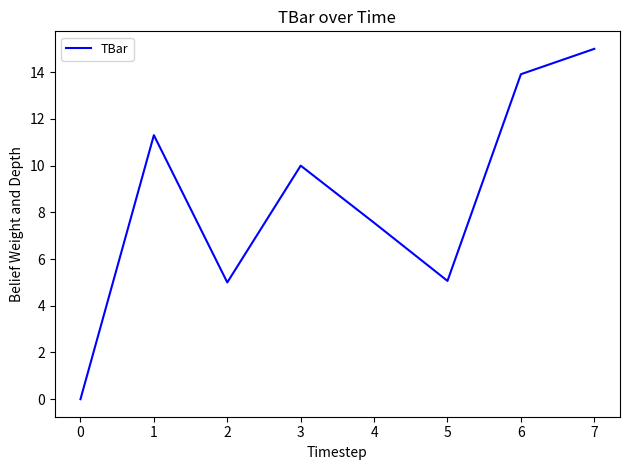

True or false: there are more than 1 points higher than both neighbors.

True